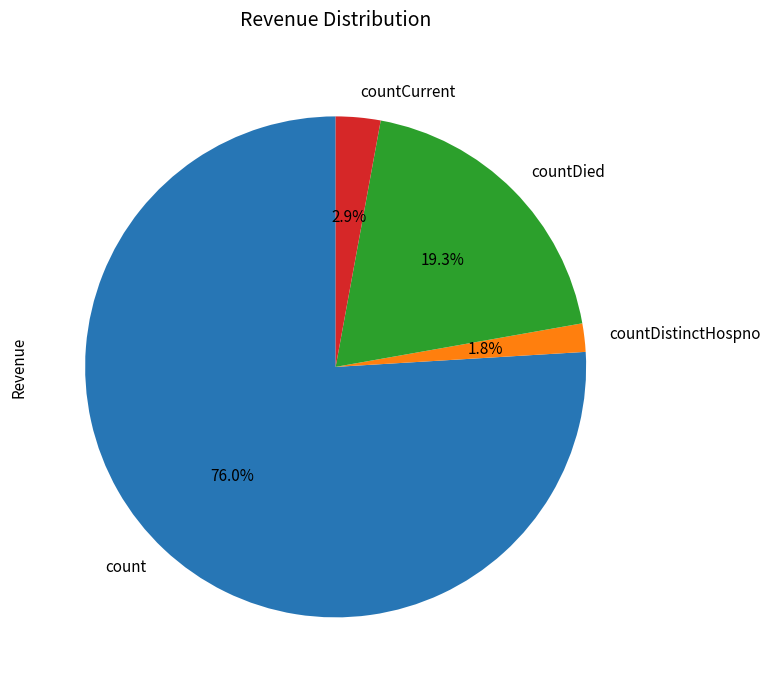

To the nearest percent, what is the difference between the countDistinctHospno and count slice percentages?

74%